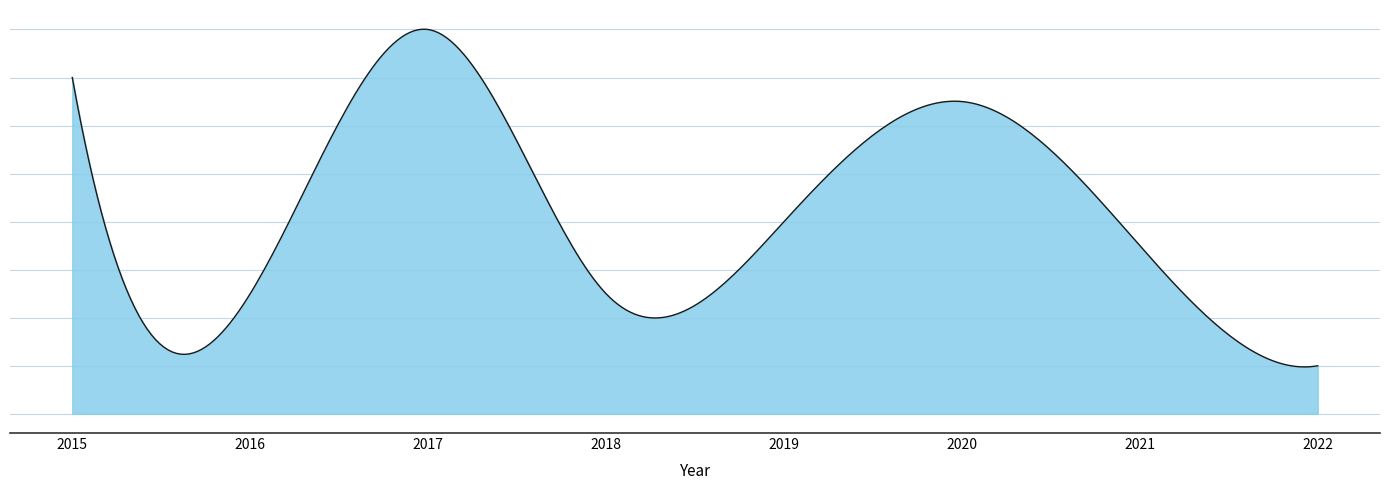

What is the sum of all values?

70